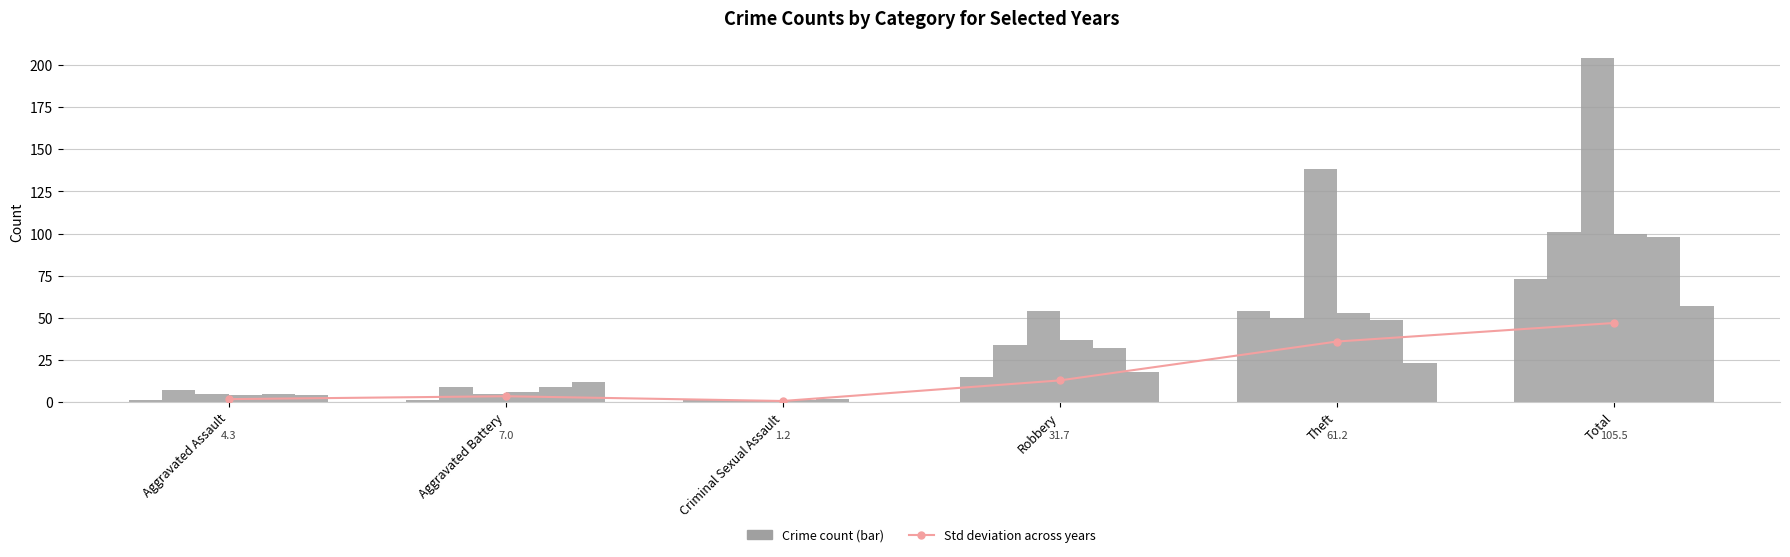

What is the minimum value shown in the chart?

0.7